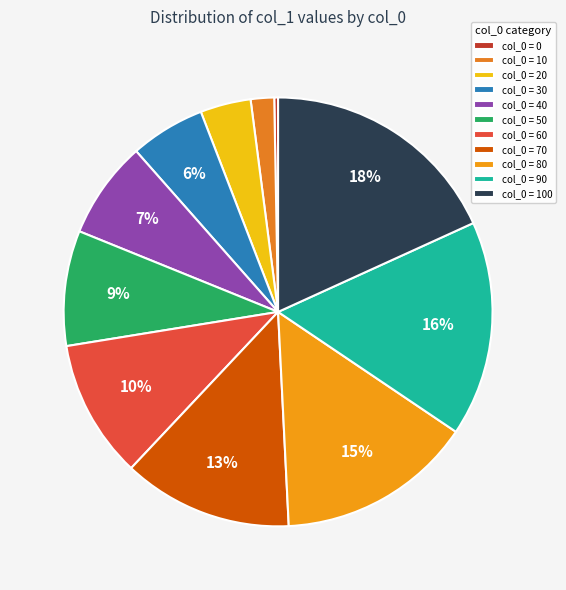

Is there a majority slice in this chart?

No